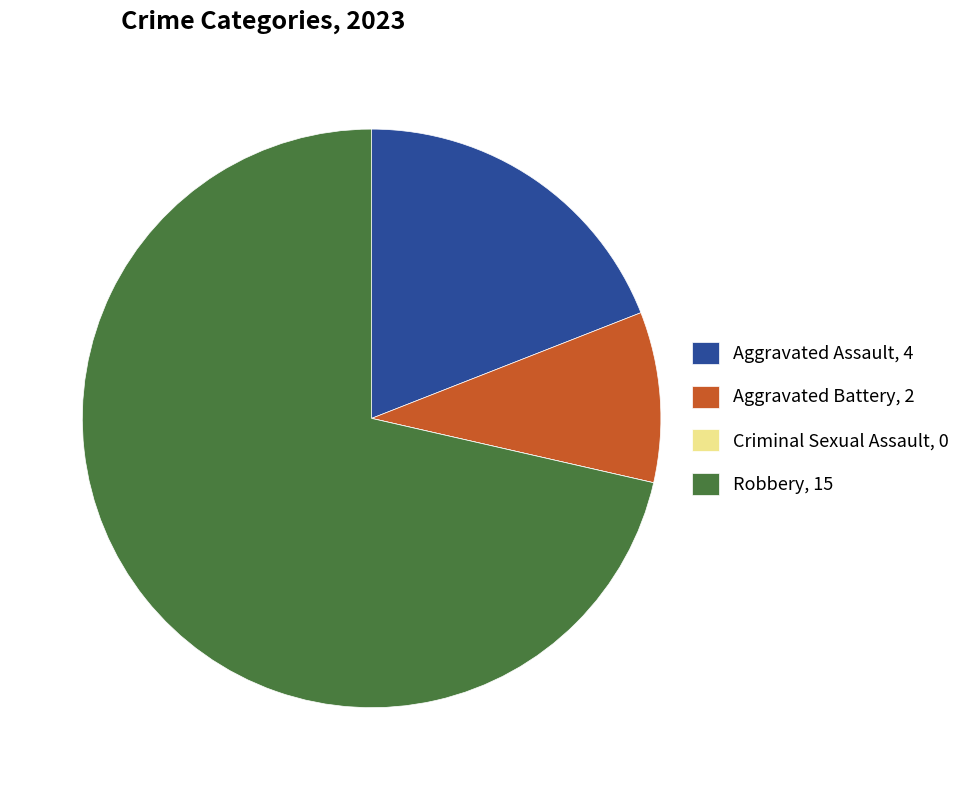

Is Robbery the majority of the pie?

Yes